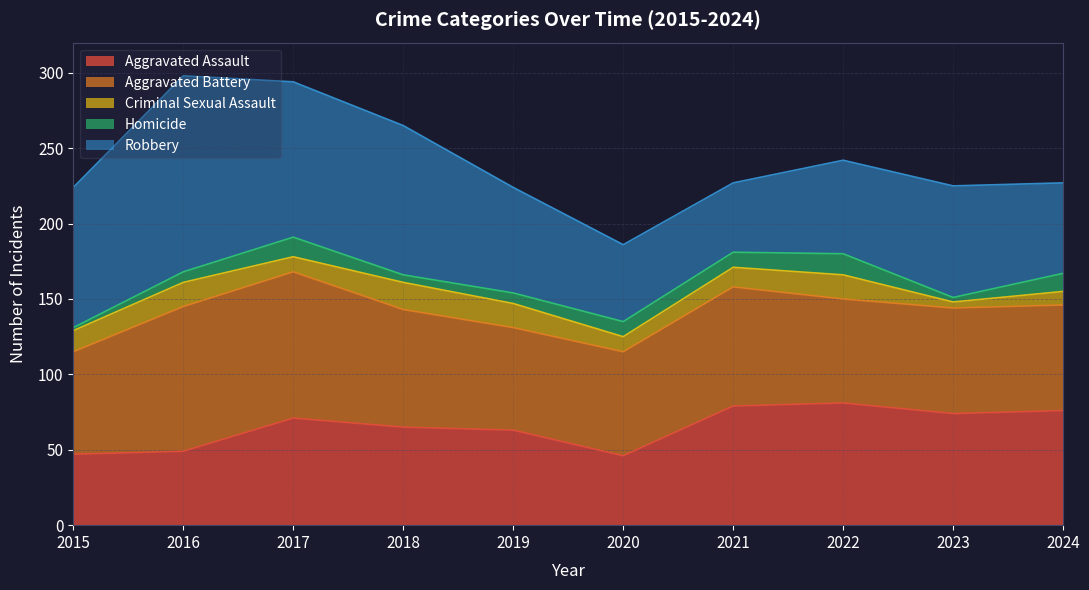

Reading left to right, transcribe all the data shown in this chart.

Aggravated Assault: 47	49	71	65	63	46	79	81	74	76
Aggravated Battery: 68	96	97	78	68	69	79	69	70	70
Criminal Sexual Assault: 14	16	10	18	16	10	13	16	4	9
Homicide: 2	7	13	5	7	10	10	14	3	12
Robbery: 93	130	103	99	70	51	46	62	74	60